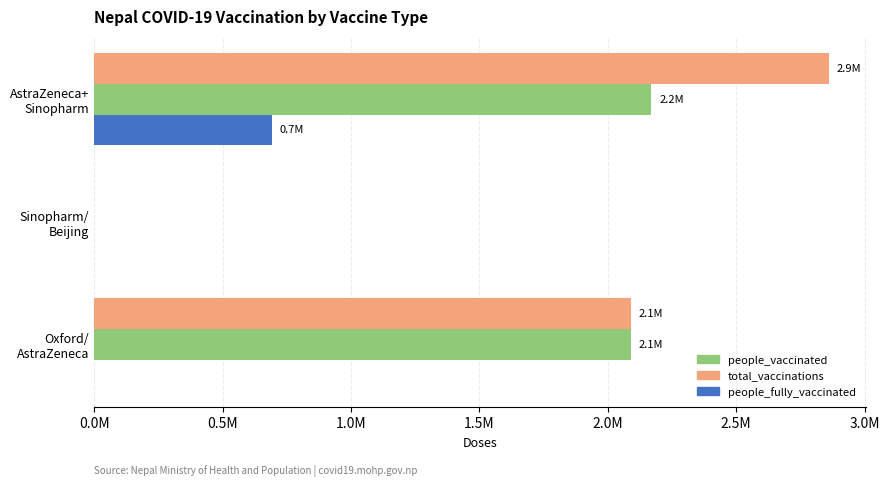

Reading left to right, transcribe all the data shown in this chart.

total_vaccinations: 2091511	0	2861314
people_vaccinated: 2091511	0	2169820
people_fully_vaccinated: 0	0	691494